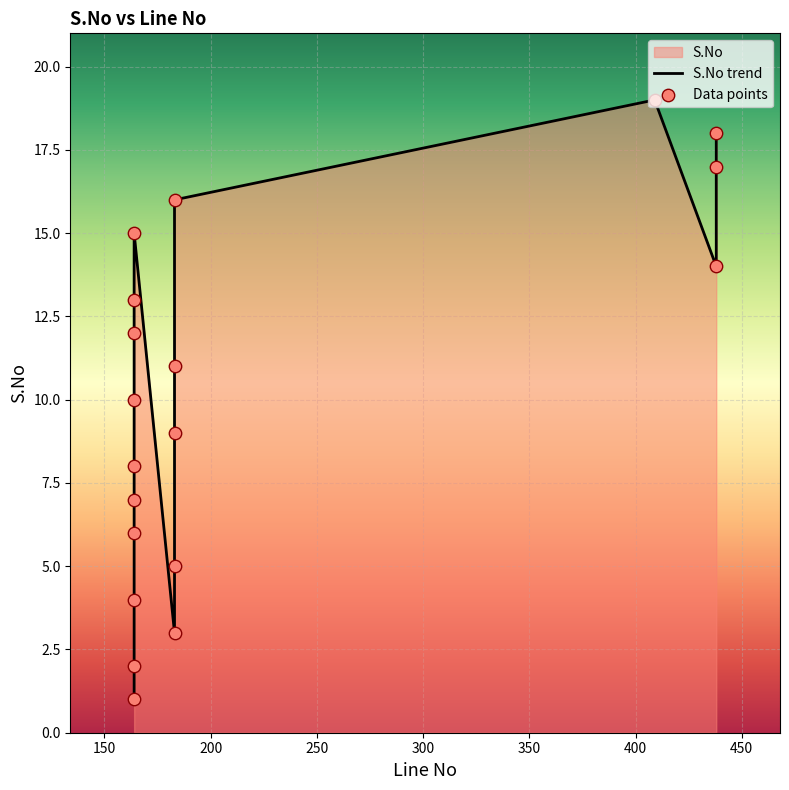

Which series reaches the maximum Y coordinate?

S.No trend